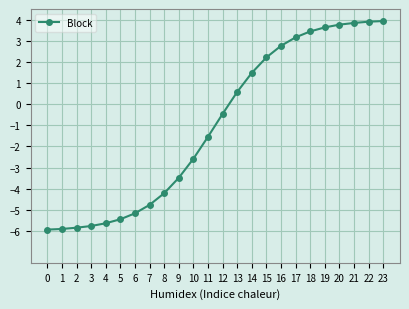

How many values are above zero?

11